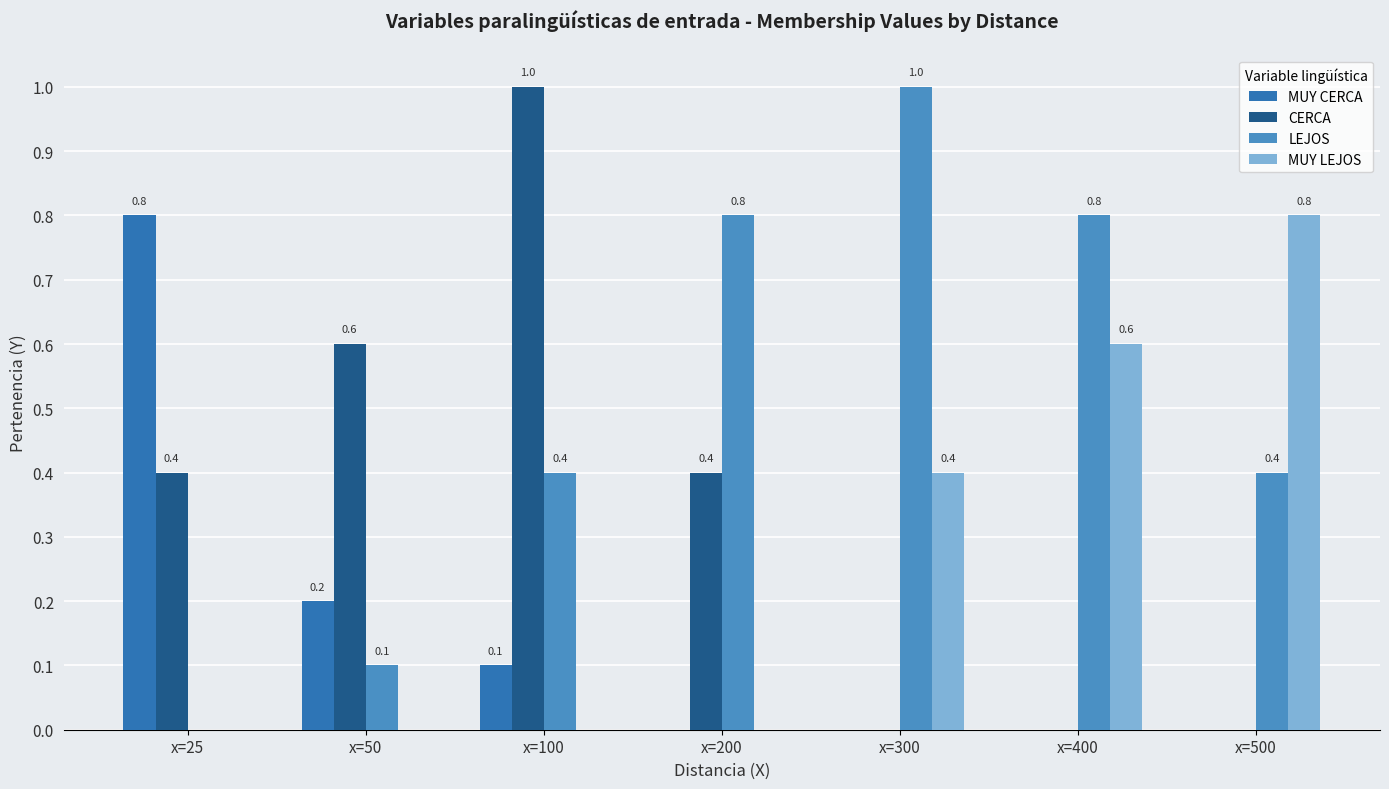

True or false: LEJOS has a value of 0.4 at x=500.

True